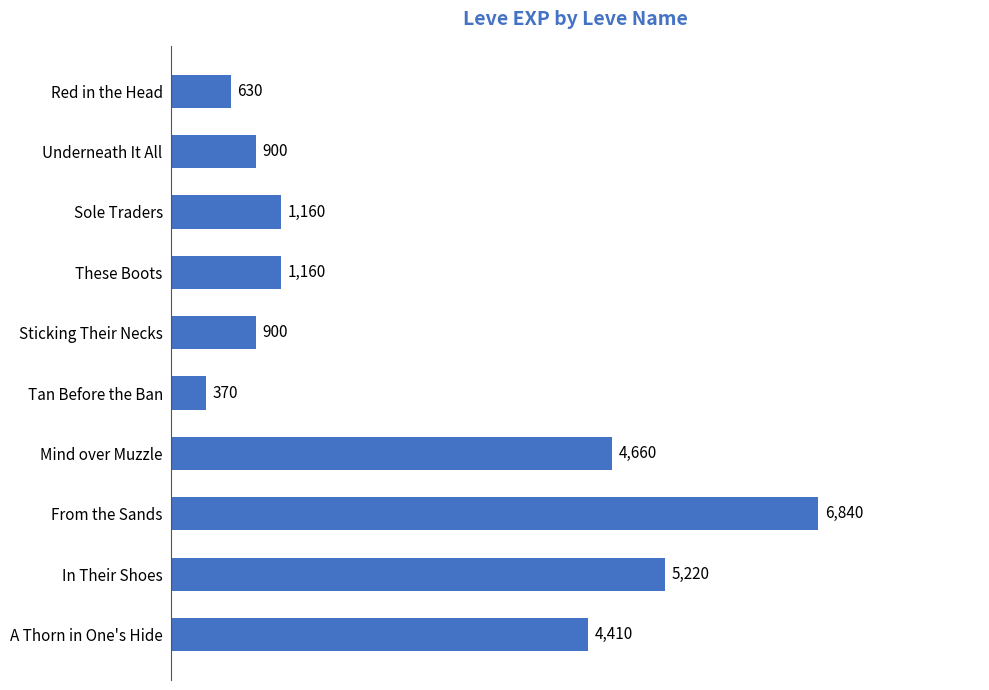

What is the difference between the values at In Their Shoes and From the Sands?

1620